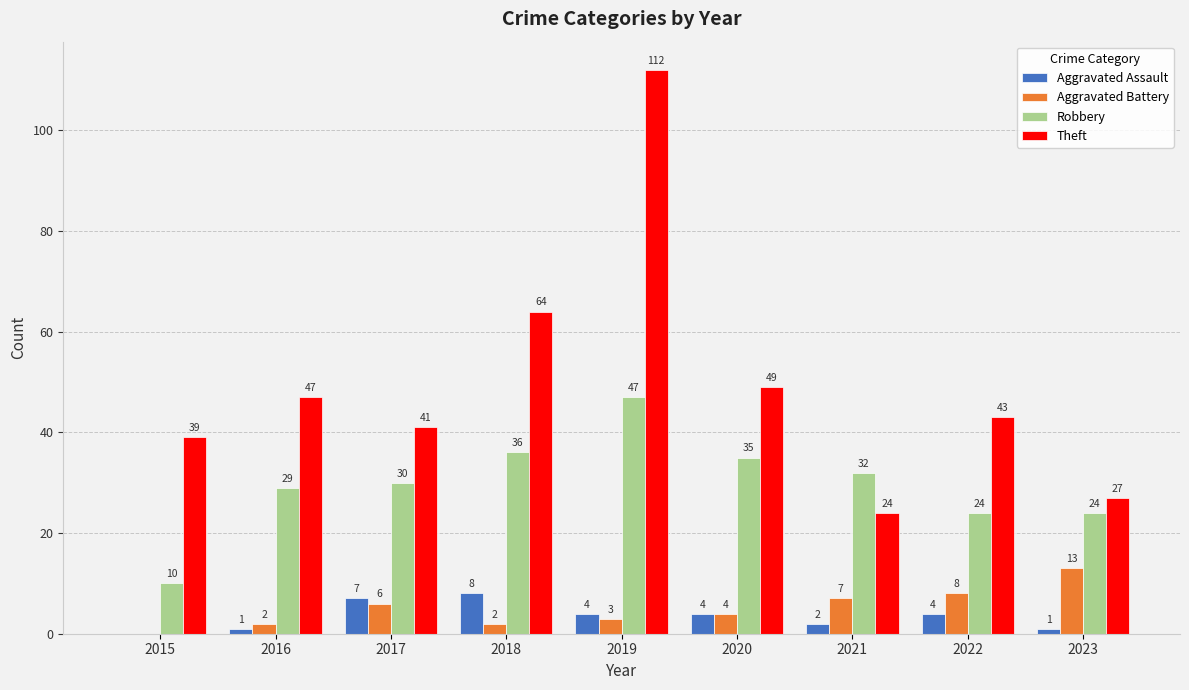

Which series has the largest total across all categories?

Theft